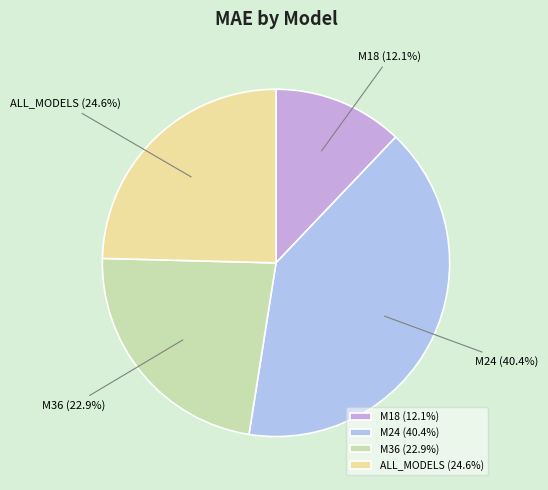

What is the smallest slice in the pie chart?

M18